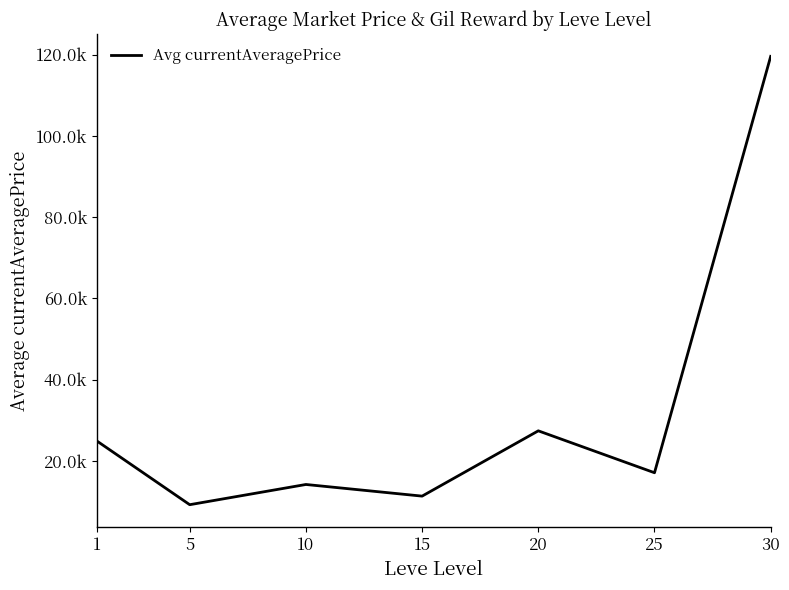

Does the chart display data point markers on the line(s)?

No